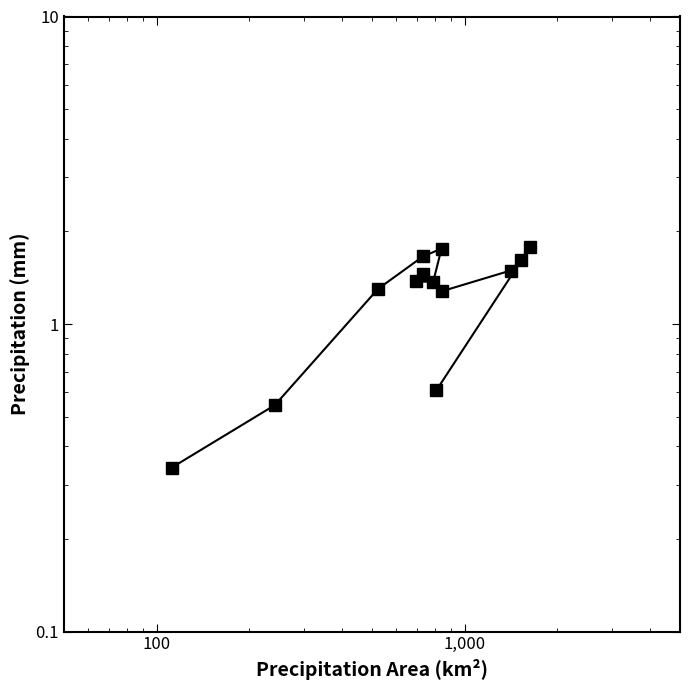

What is the minimum value shown in the chart?

0.3